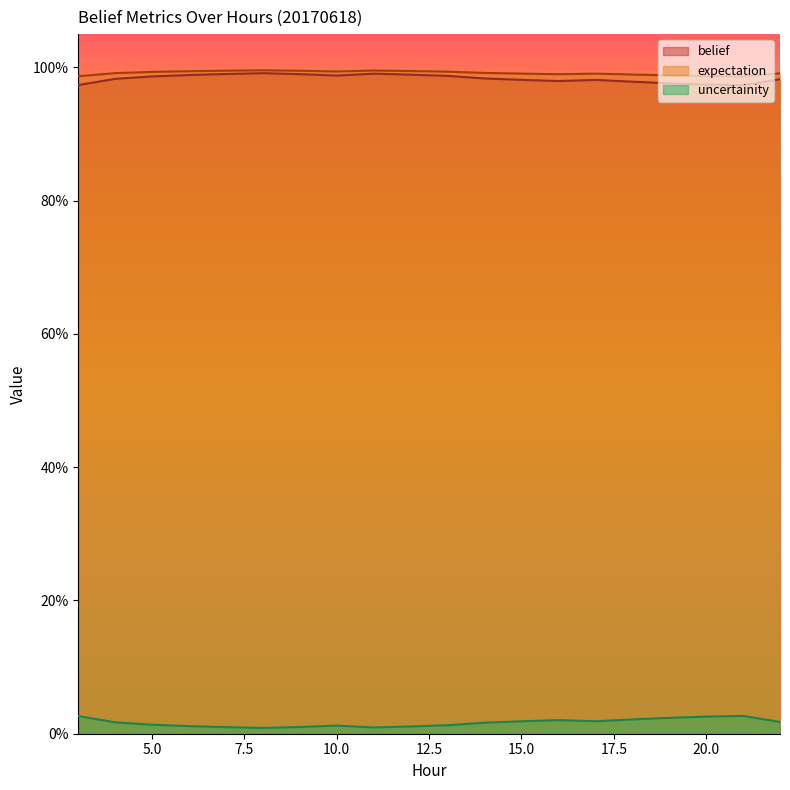

Is the value of uncertainity at 8 greater than the value of belief at 20?

No